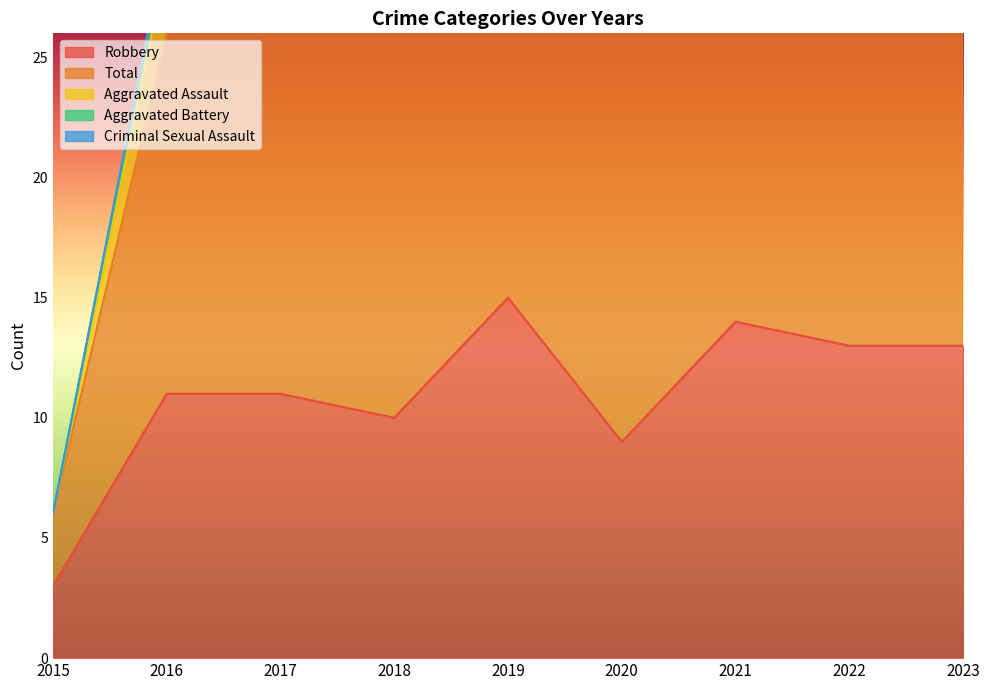

The value of Robbery at 2018 is 16. True or false?

False